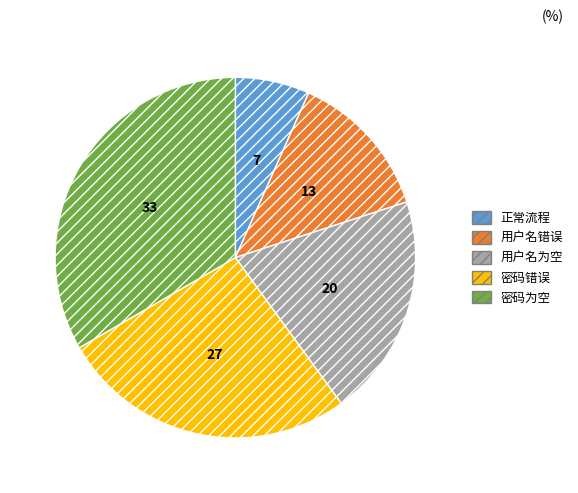

Does any single category account for the majority?

No